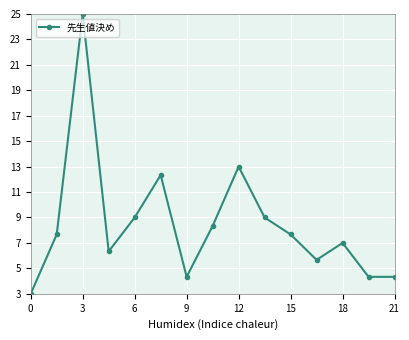

Reading right to left, extract all data points from this chart.

4.3	4.3	7.0	5.7	7.7	9.0	13.0	8.3	4.3	12.3	9.0	6.3	25.0	7.7	3.0